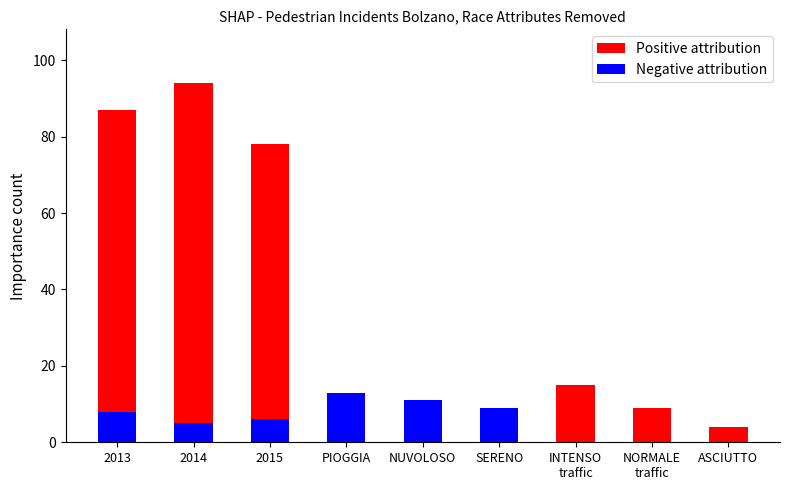

What is the difference between the second highest and minimum values in the Positive attribution series?

87